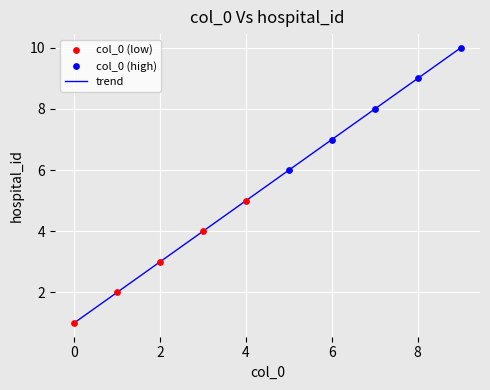

What is the difference between the maximum and minimum values?

9